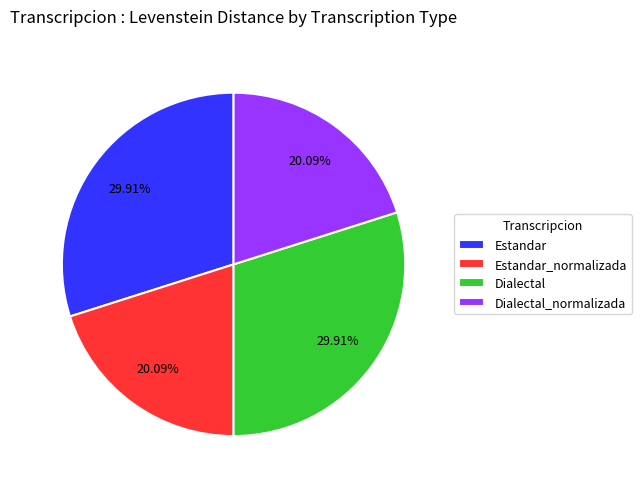

What portion of the pie excludes Dialectal?

70.1%